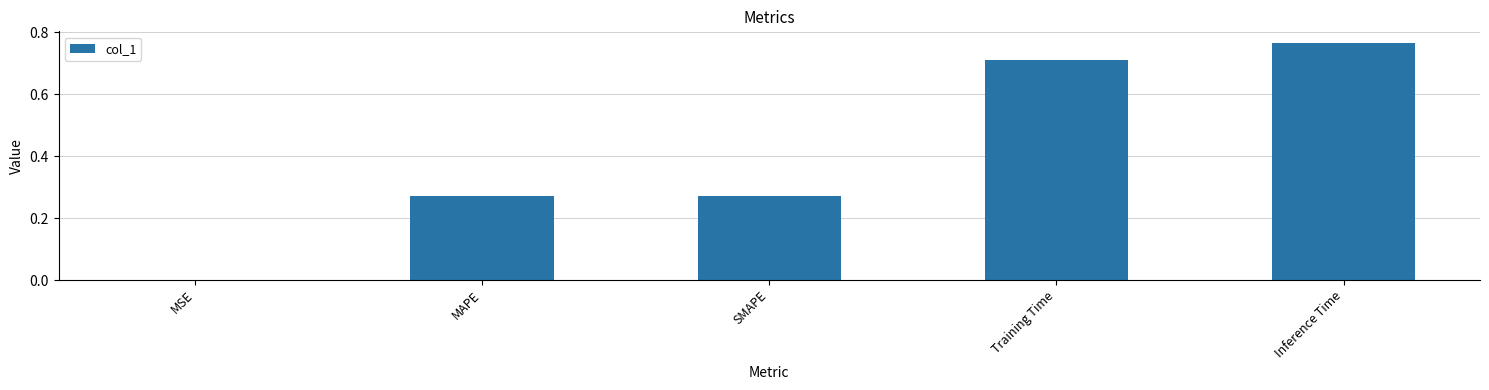

At which label is the value closest to 0?

MSE